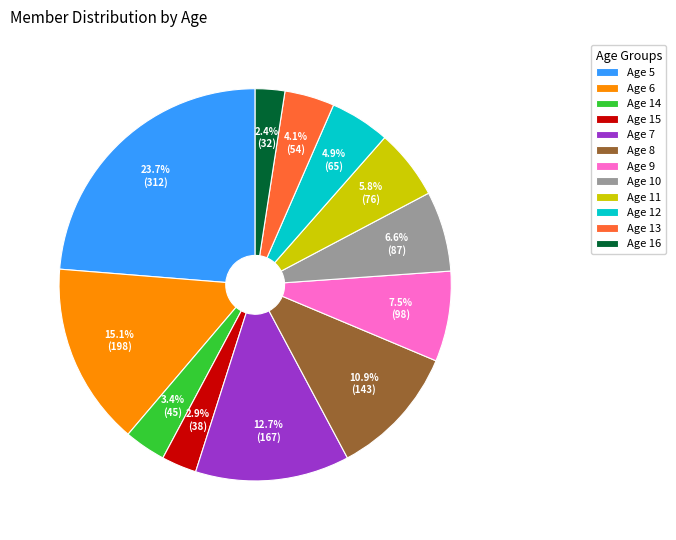

Count the number of slices in the pie.

12